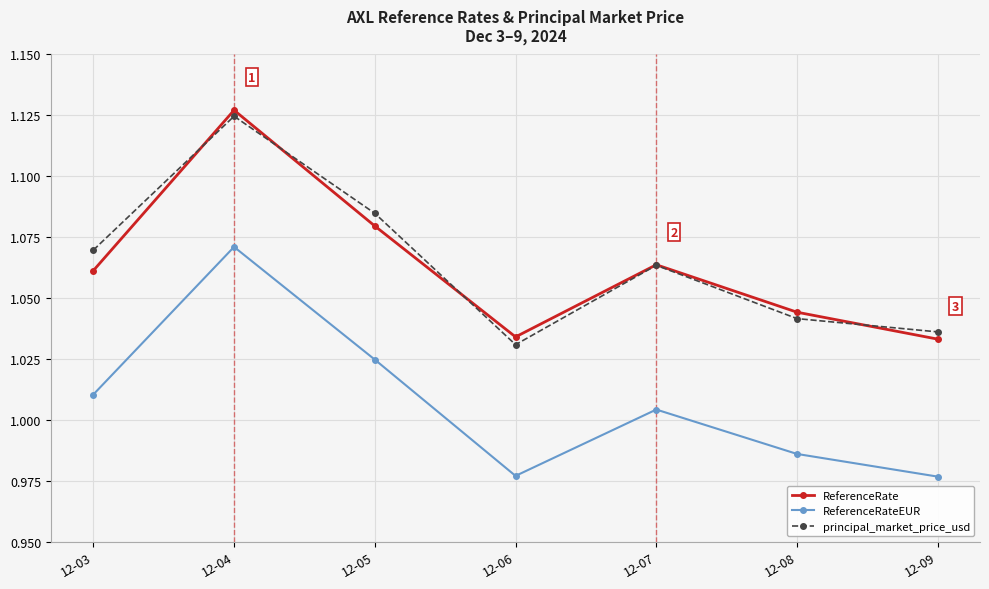

What is the sum of the ReferenceRateEUR values at 12-04 and 12-08?

2.1